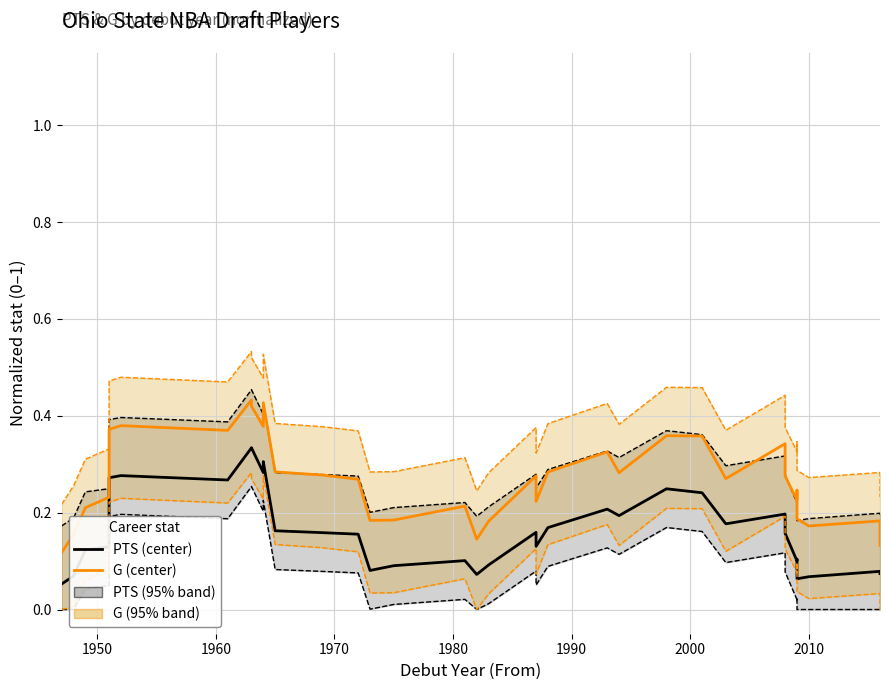

Which series has the widest spread of values?

G (center)